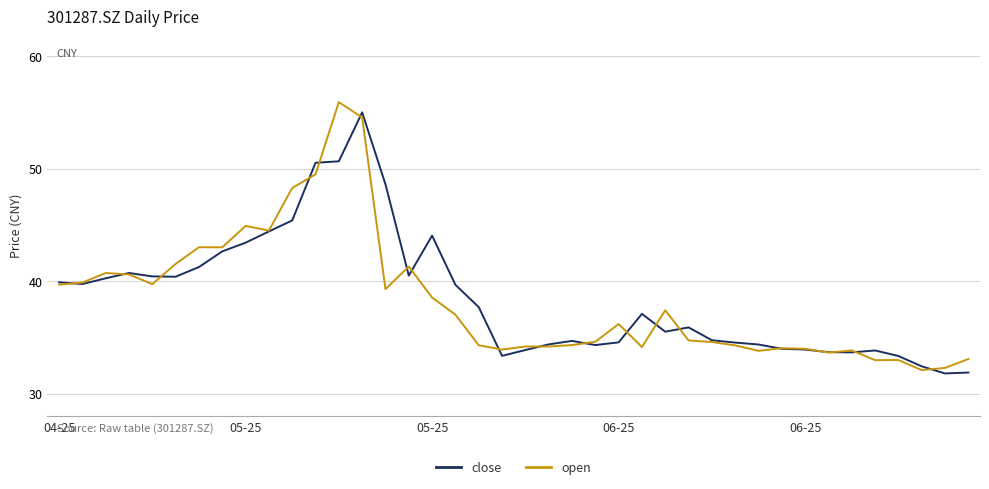

What is the maximum value shown in the chart?

55.9